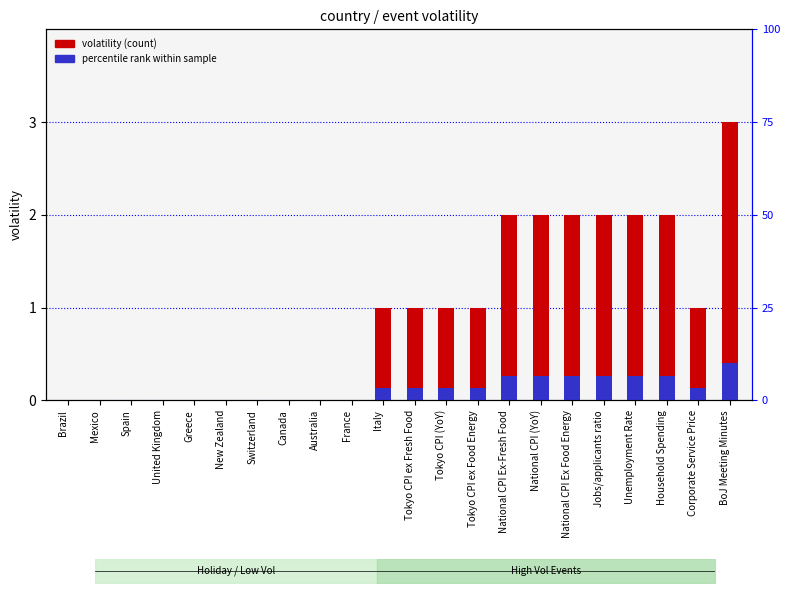

How many data points does each series have?

22